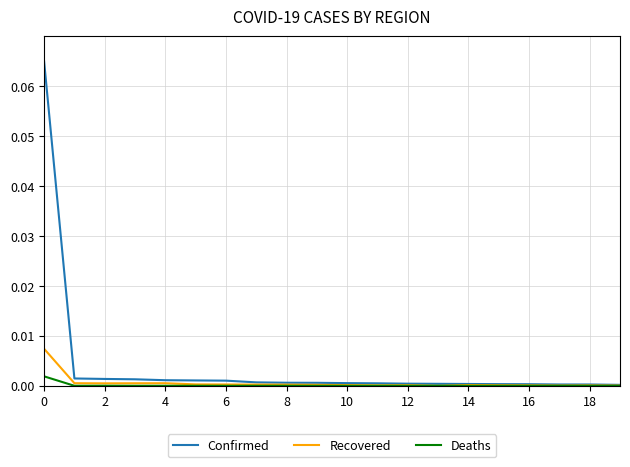

Rank the series by their maximum value, from lowest to highest.

Deaths, Recovered, Confirmed